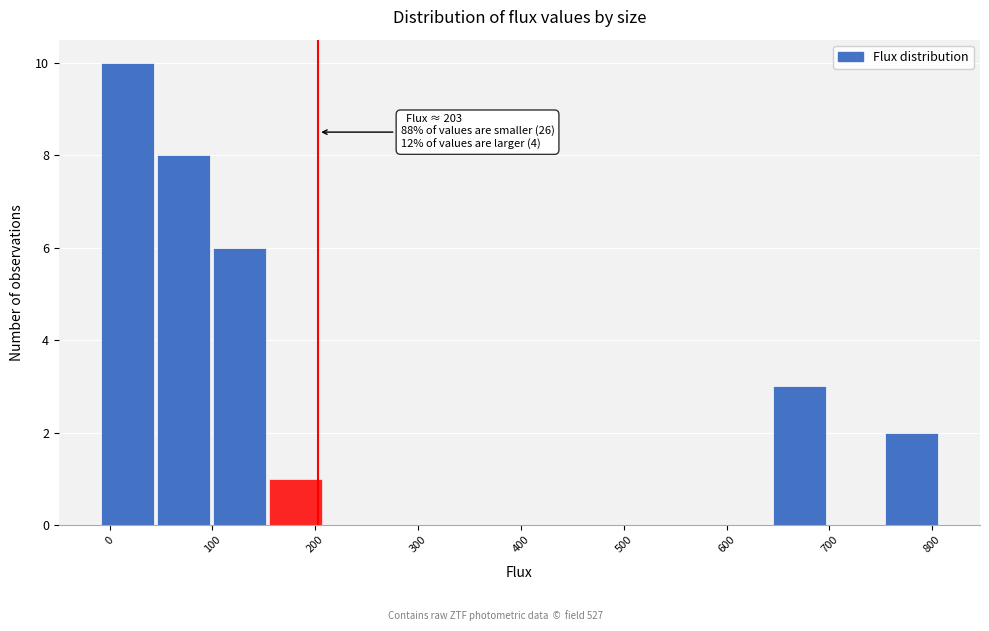

Which range on the x-axis has the tallest bar?

-10 to 50